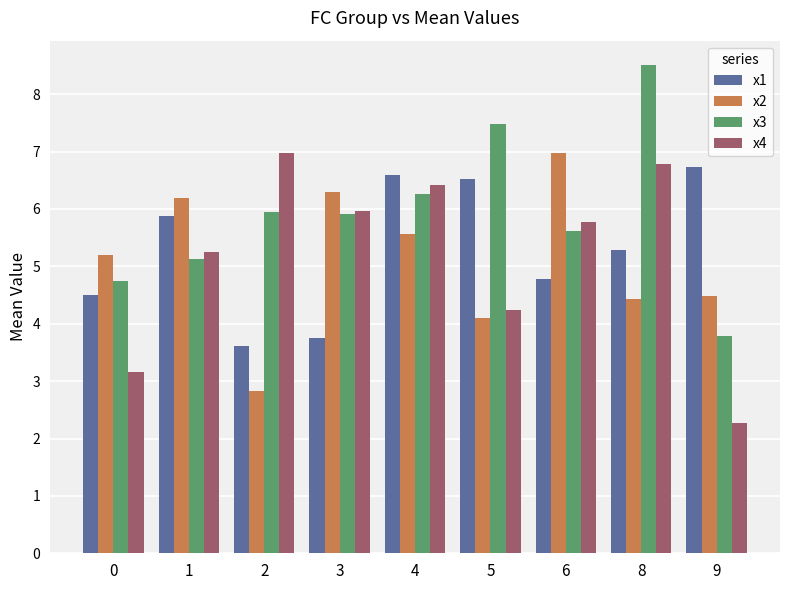

What is the sum of all x1 values?

47.7